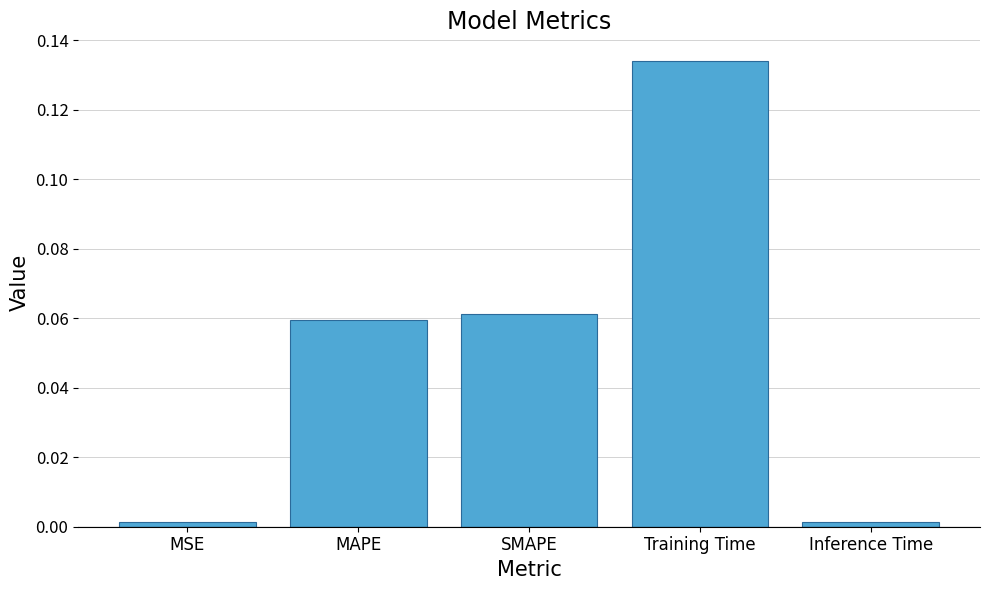

What position from the right is MAPE?

4